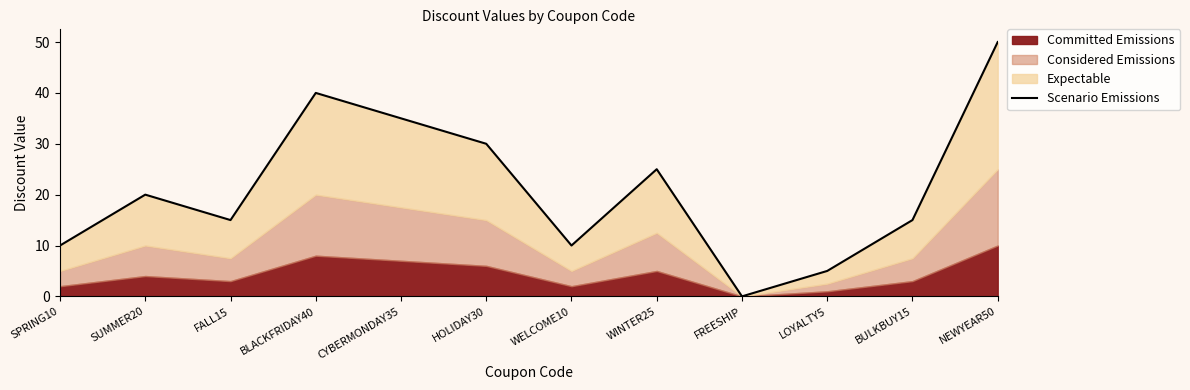

Reading right to left, what are all the values shown in this chart?

NEWYEAR50=50	BULKBUY15=15	LOYALTY5=5	FREESHIP=0	WINTER25=25	WELCOME10=10	HOLIDAY30=30	CYBERMONDAY35=35	BLACKFRIDAY40=40	FALL15=15	SUMMER20=20	SPRING10=10